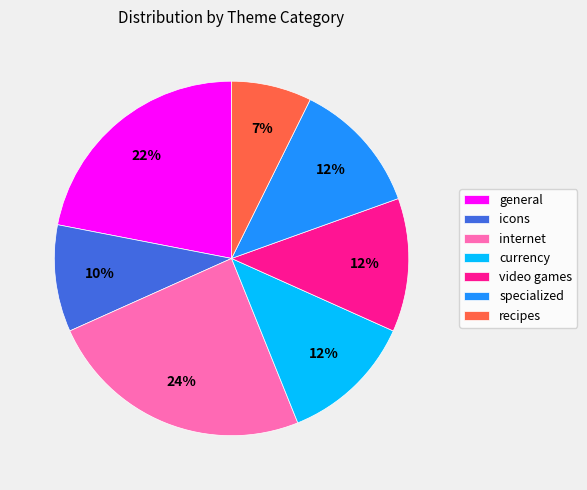

Does currency represent more than half of the total?

No